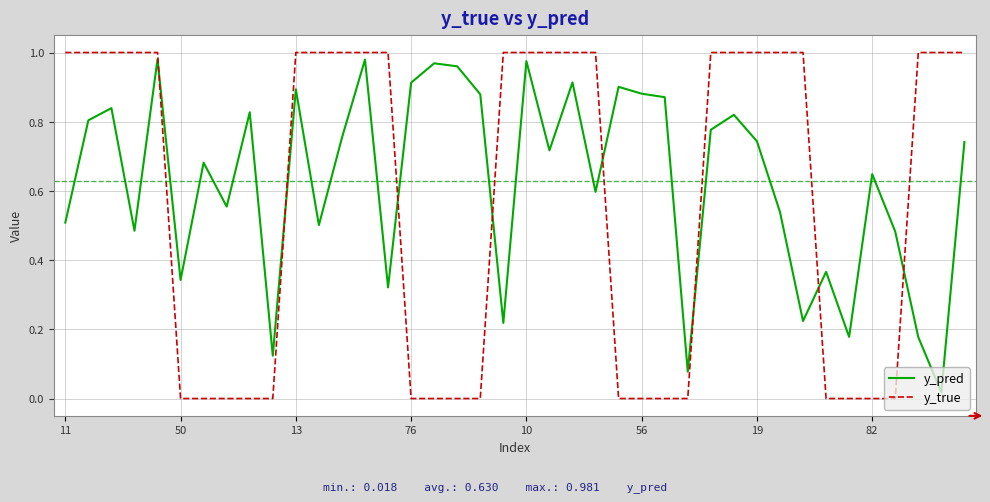

What are all the series names shown in the legend?

y_pred, y_true